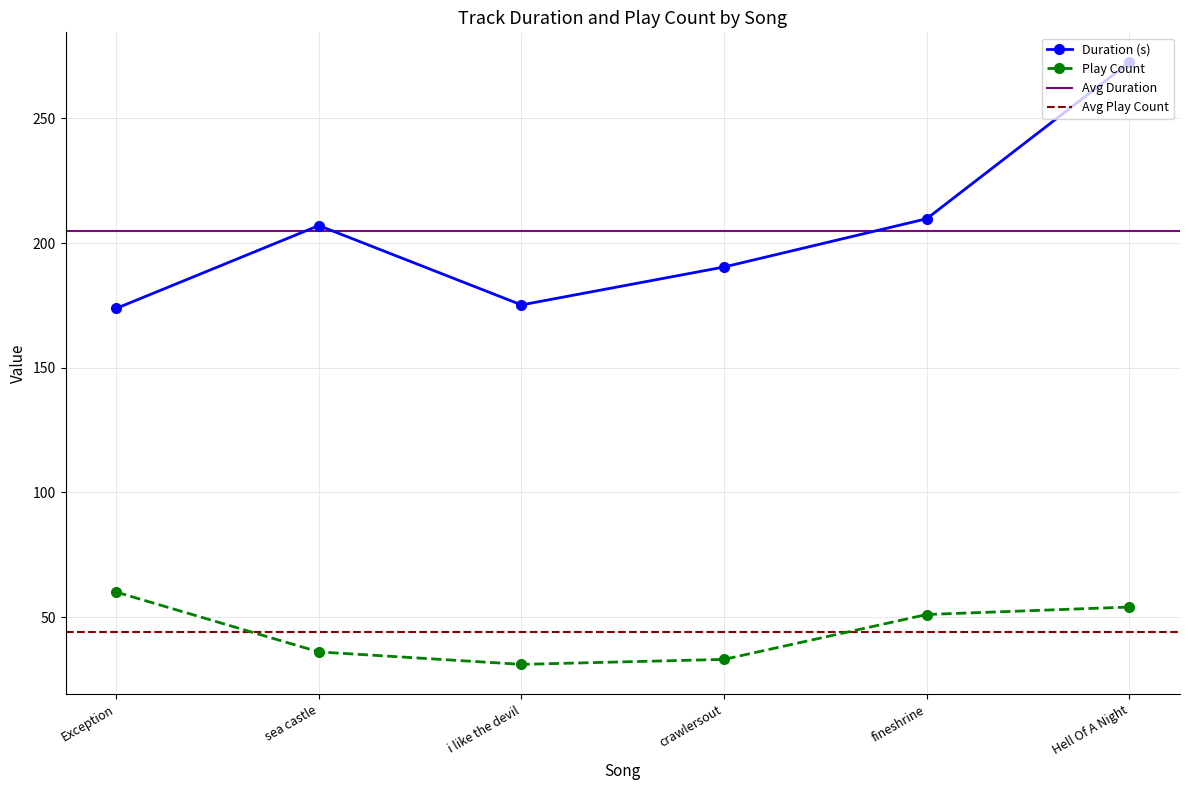

Count the number of categories in the chart.

6